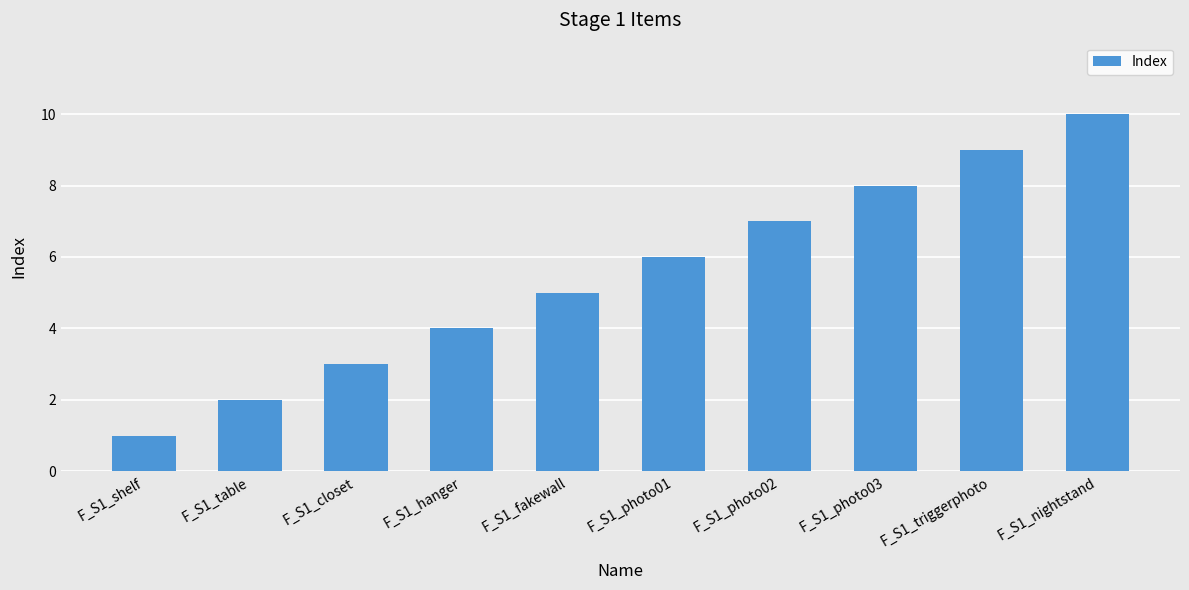

What is the difference between the maximum and second lowest values?

8